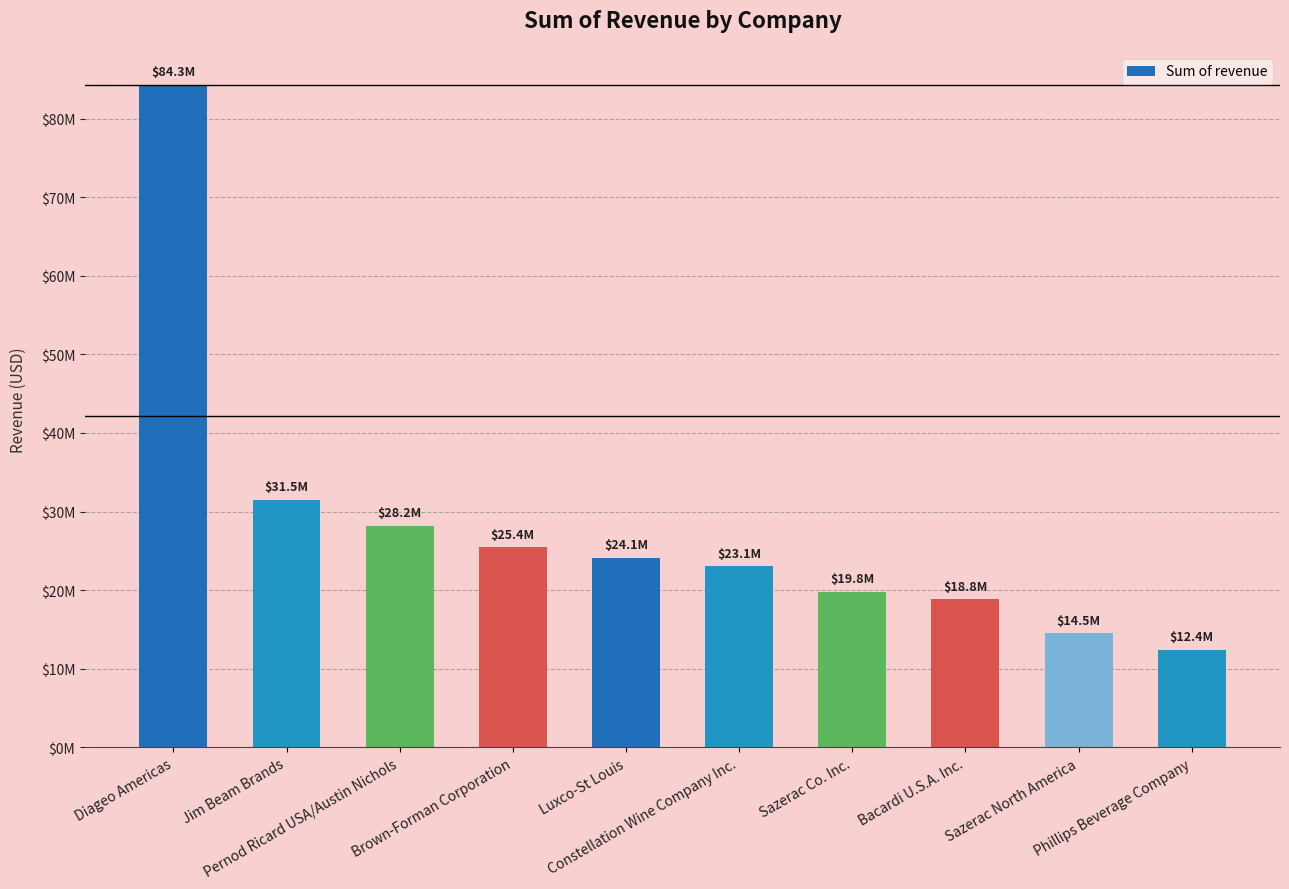

At which category does the chart reach its peak across all series?

Diageo Americas